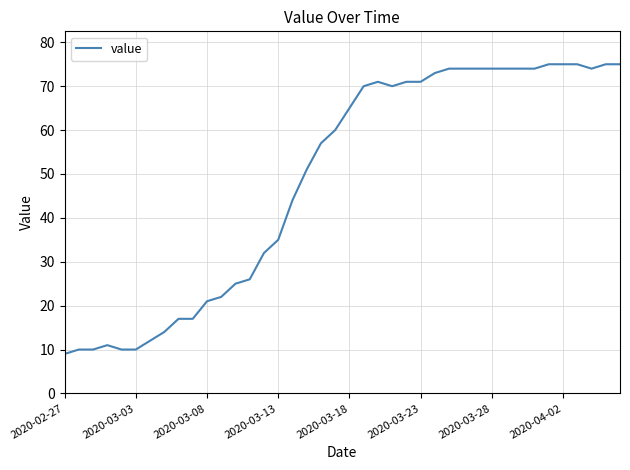

What is the smallest value displayed?

9